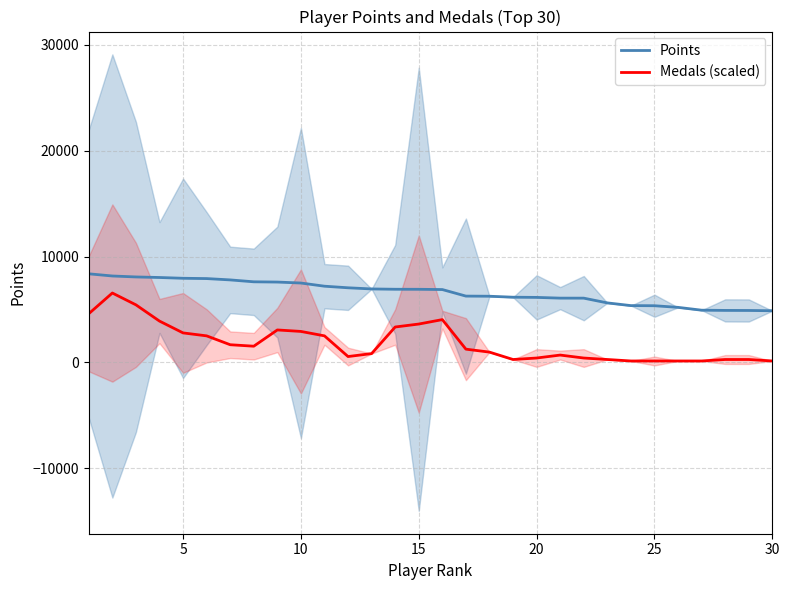

True or false: Medals (scaled) and Points cross at least once.

False